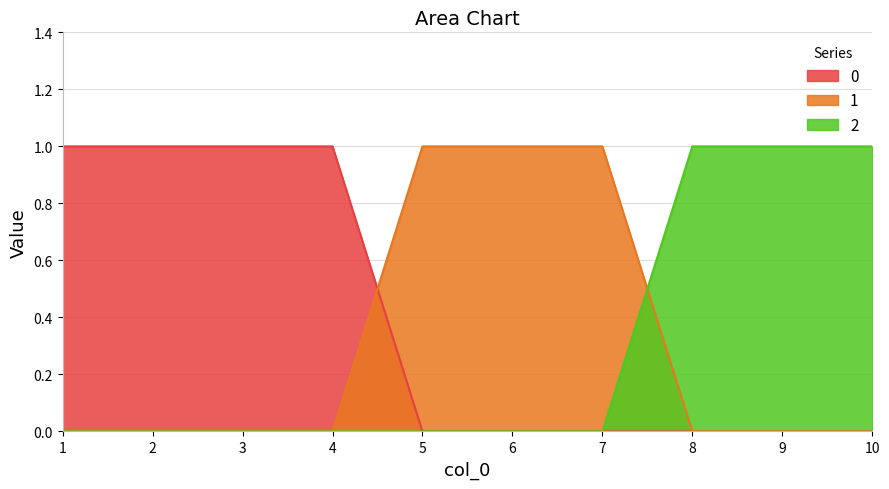

True or false: 2 has more than 0 points higher than both neighbors.

False